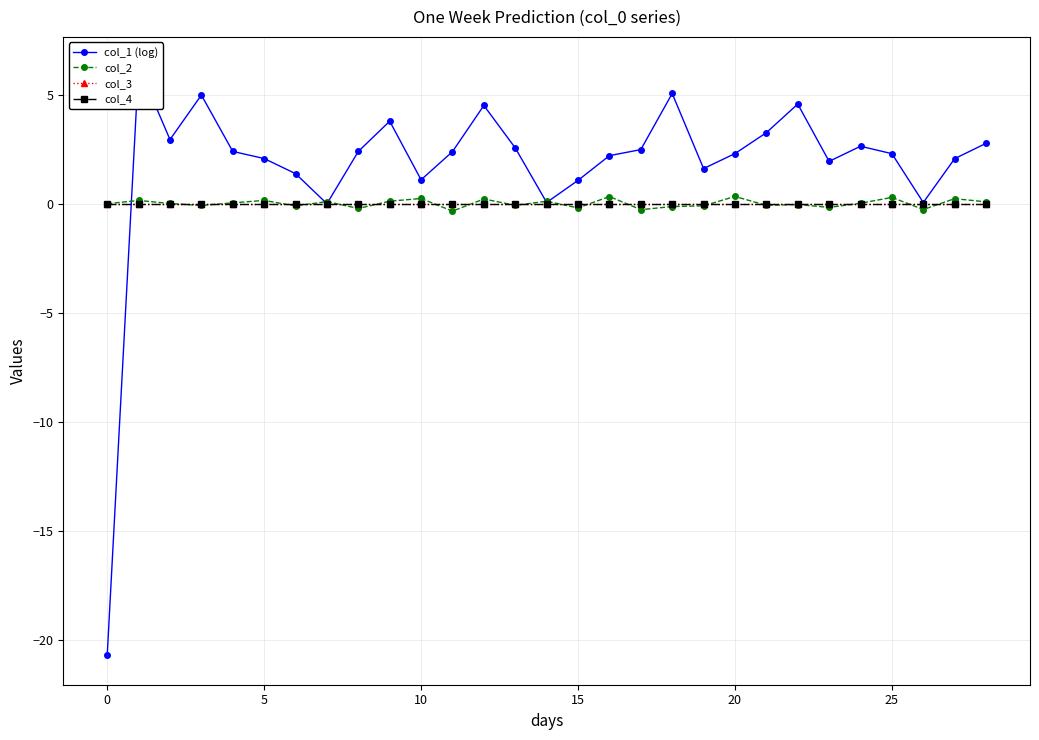

Where is the first local minimum for col_1 (log)?

5